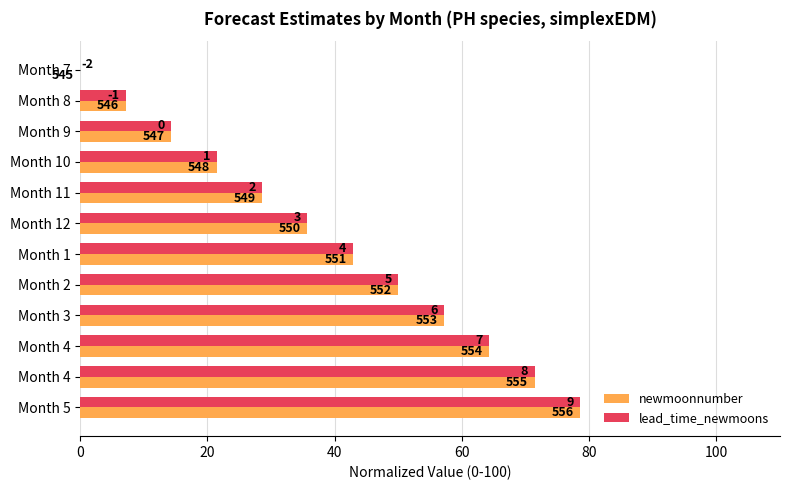

How many bars are there in each group?

2